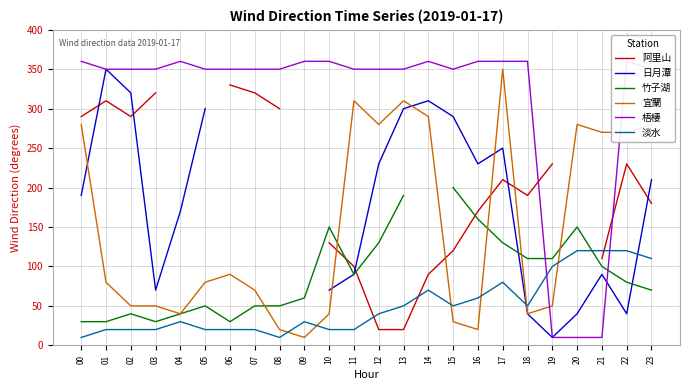

At which category is the sum across all series the highest?

17